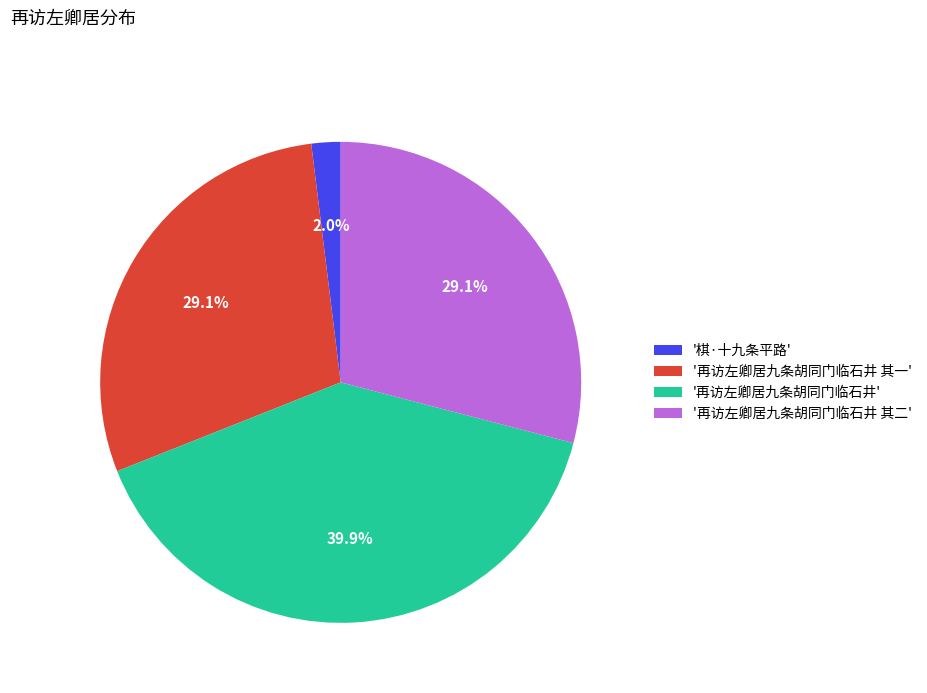

Does '棋·十九条平路' account for over 50% of the chart?

No